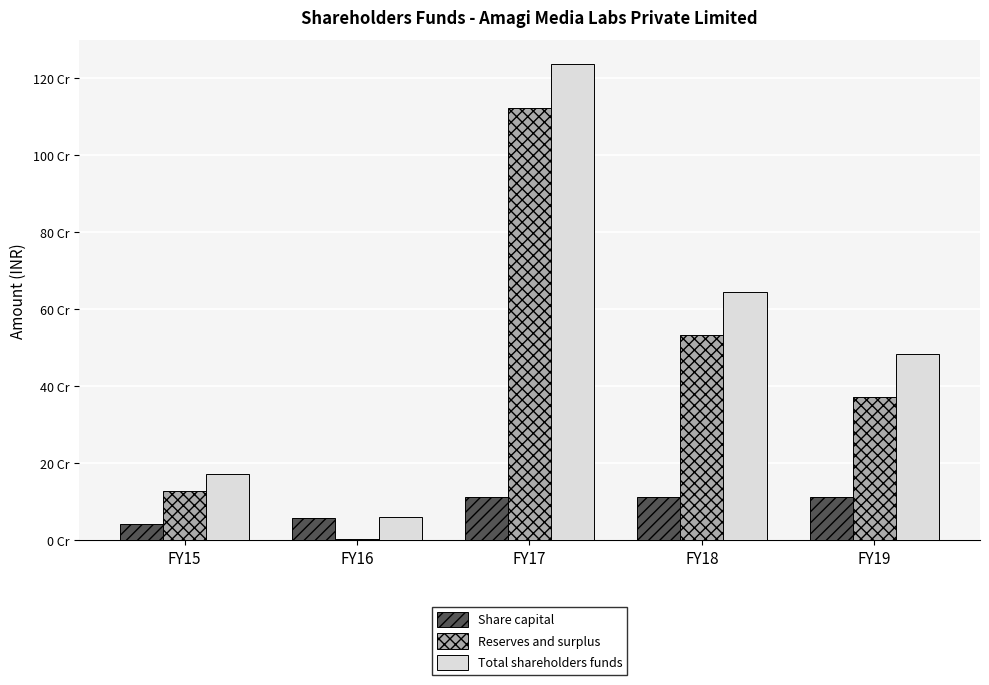

Where is Share capital nearest to the value 78504225?

FY16